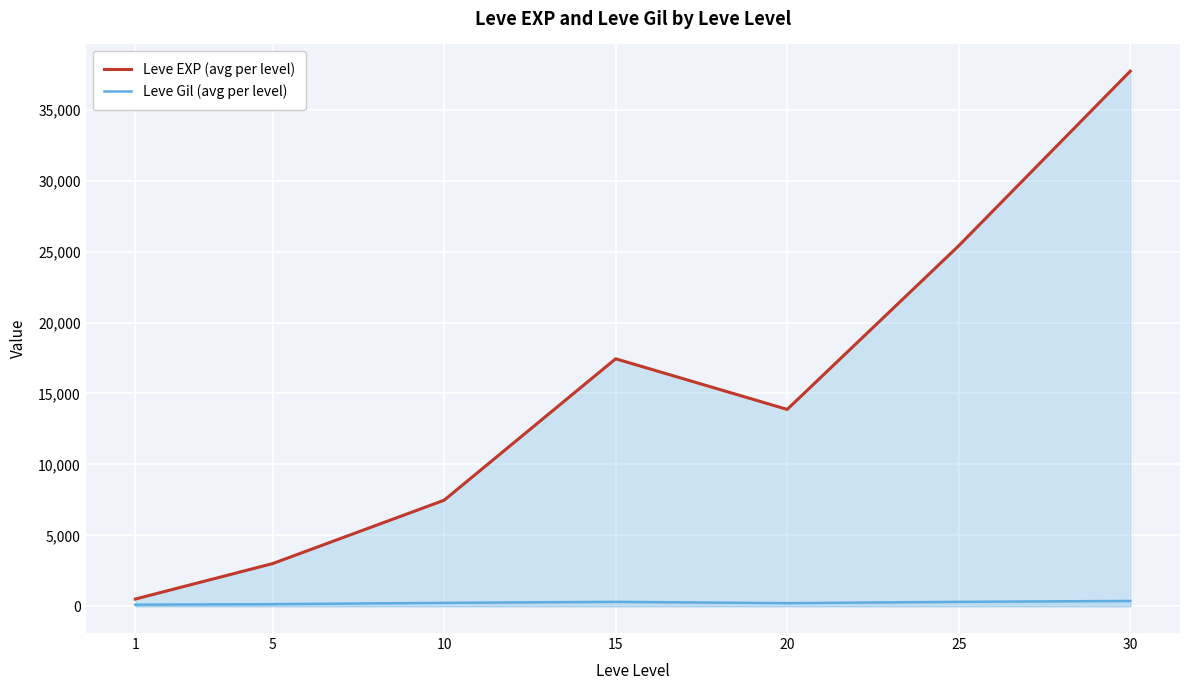

At which label does Leve Gil (avg per level) first exceed 242?

10